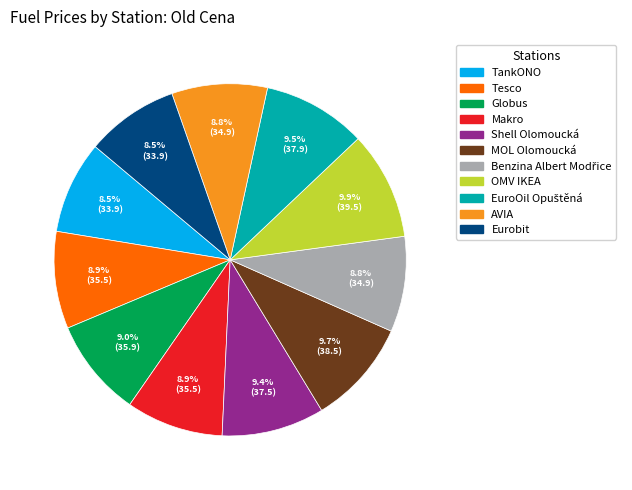

What is the ratio of the value at Makro to the value at OMV IKEA?

0.9